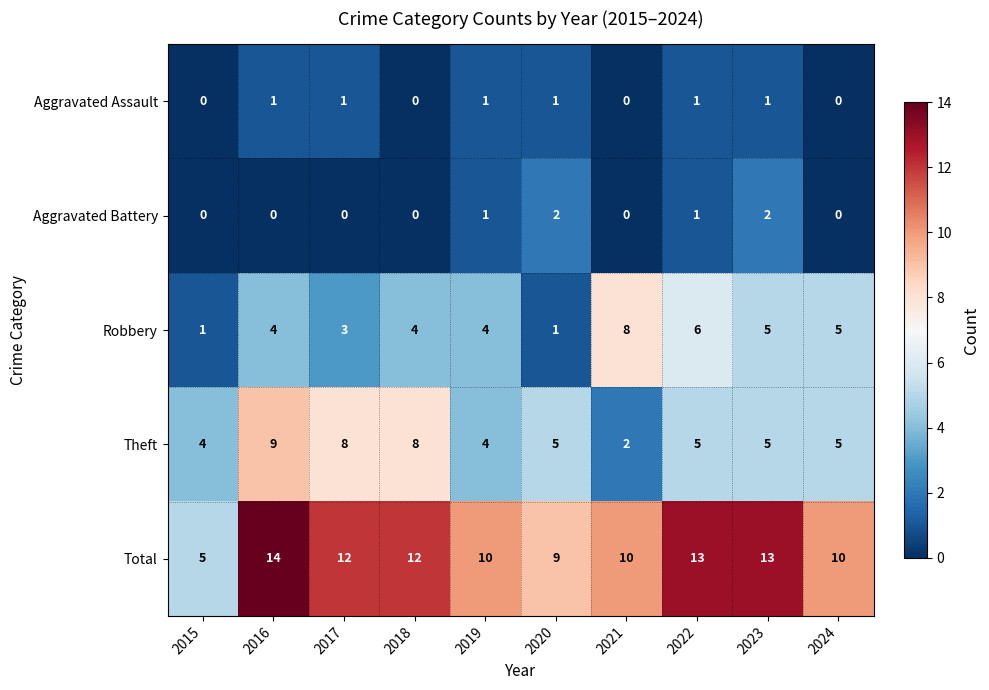

What is the total value across all series at 2020?

18